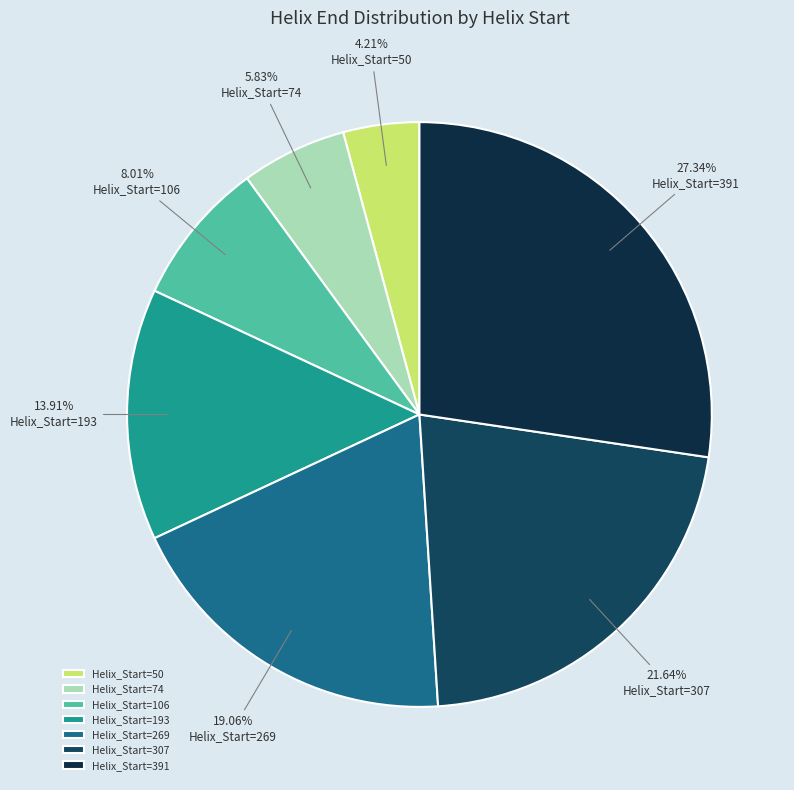

What is the largest slice in the pie chart?

Helix_Start=391